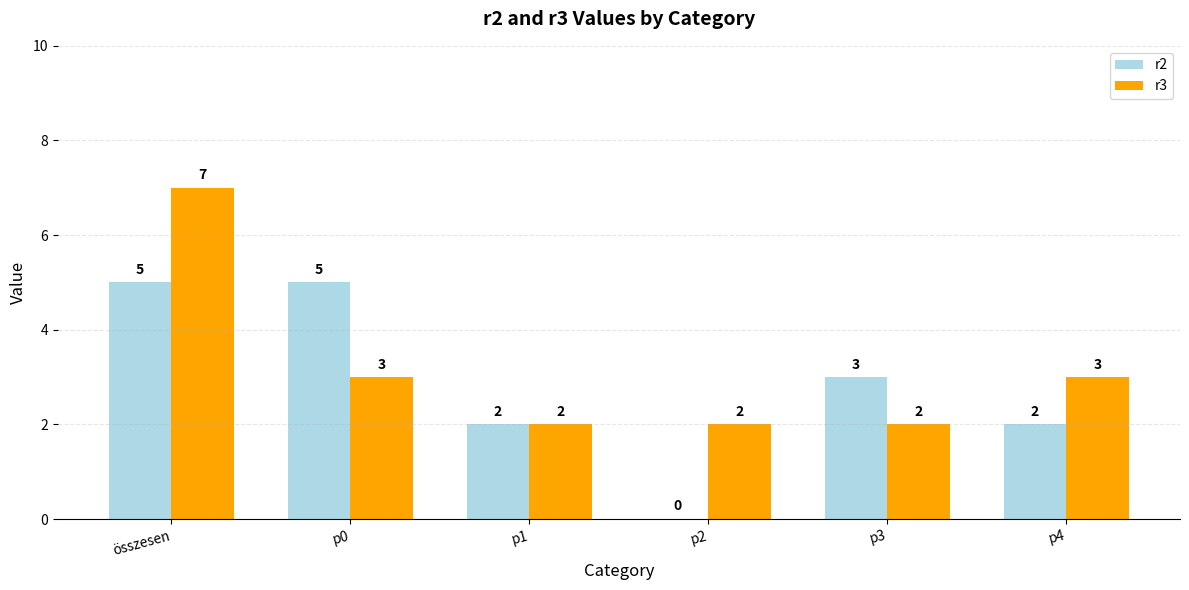

The value of r3 at p3 is 3. True or false?

False